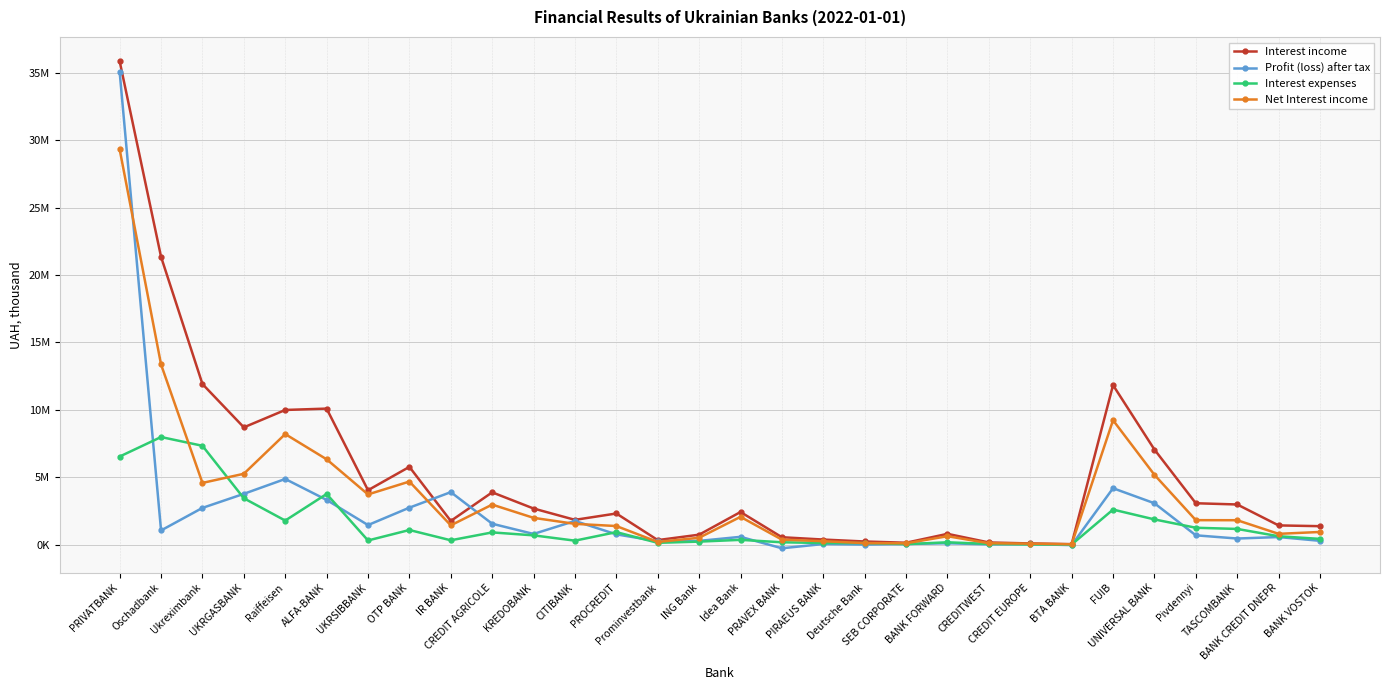

What are all the series names shown in the legend?

Interest income, Profit (loss) after tax, Interest expenses, Net Interest income